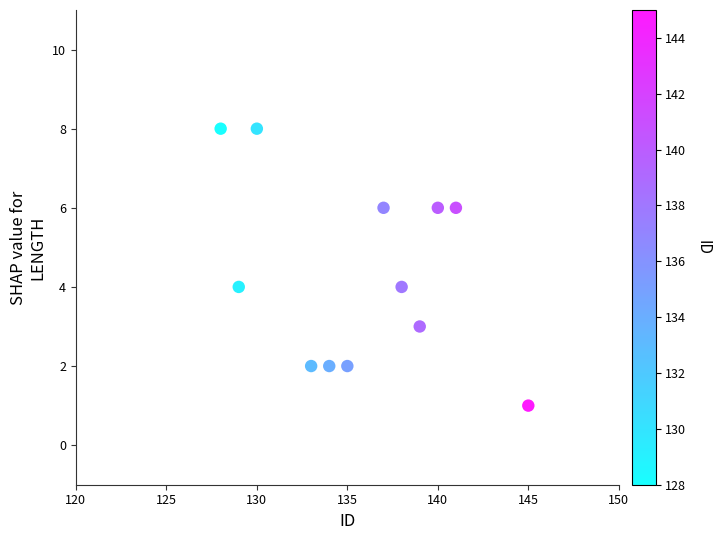

What is the average Y value?

4